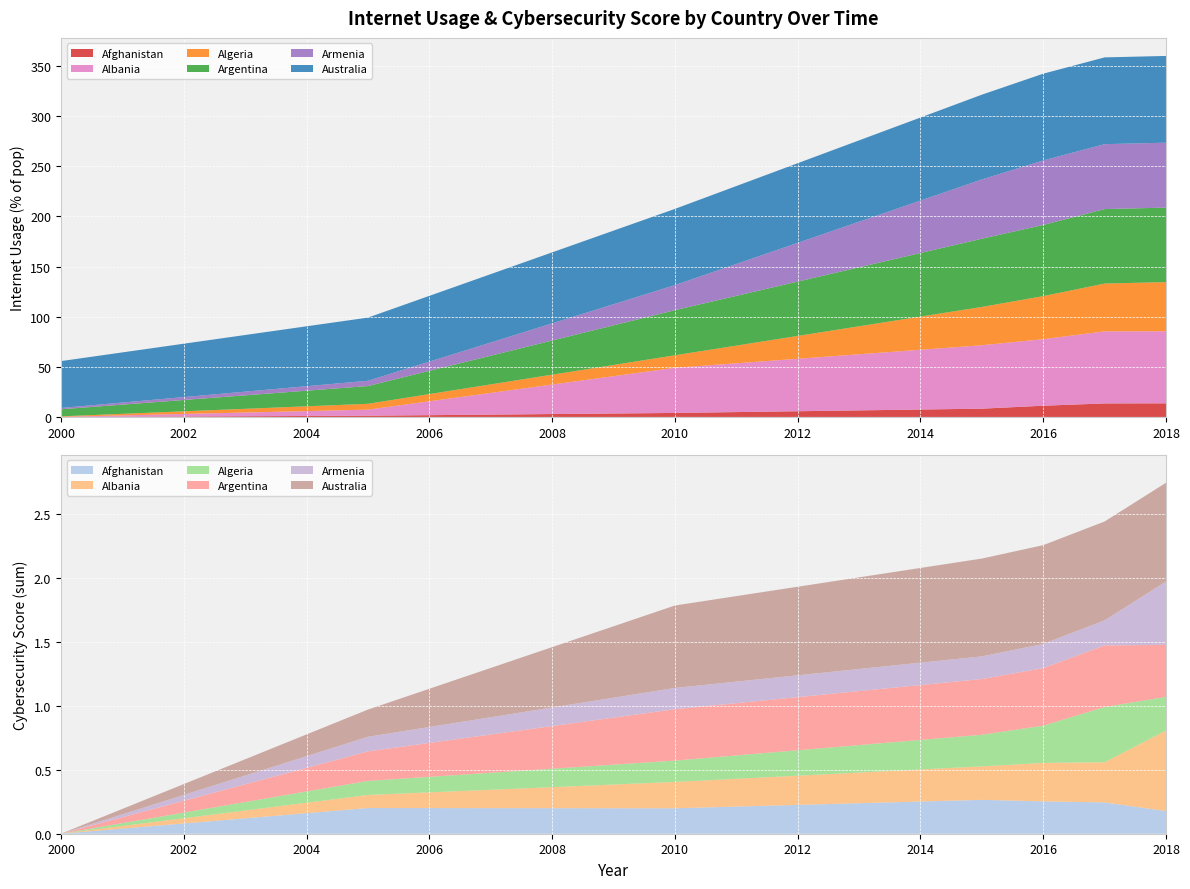

Reading left to right, list all the values displayed in this chart.

intUsagebypop: 2000=0.0	2005=1.2	2010=4.0	2015=8.3	2016=11.2	2017=13.5	2018=13.6	7=0.1	8=6.0	9=45.0	10=63.3	11=66.4	12=71.8	13=71.8	14=0.5	15=5.8	16=12.5	17=38.2	18=42.9	19=47.7	20=49.0	21=7.0	22=17.7	23=45.0	24=68.0	25=71.0	26=74.3	27=74.3	28=1.3	29=5.3	30=25.0	31=59.1	32=64.3	33=64.7	34=64.7	35=46.8	36=63.0	37=76.0	38=84.6	39=86.5
cybersecurityScore: 2000=0.0	2005=0.2	2010=0.2	2015=0.3	2016=0.3	2017=0.2	2018=0.2	7=0.0	8=0.1	9=0.2	10=0.3	11=0.3	12=0.3	13=0.6	14=0.0	15=0.1	16=0.2	17=0.2	18=0.3	19=0.4	20=0.3	21=0.0	22=0.2	23=0.4	24=0.4	25=0.5	26=0.5	27=0.4	28=0.0	29=0.1	30=0.2	31=0.2	32=0.2	33=0.2	34=0.5	35=0.0	36=0.2	37=0.6	38=0.8	39=0.8